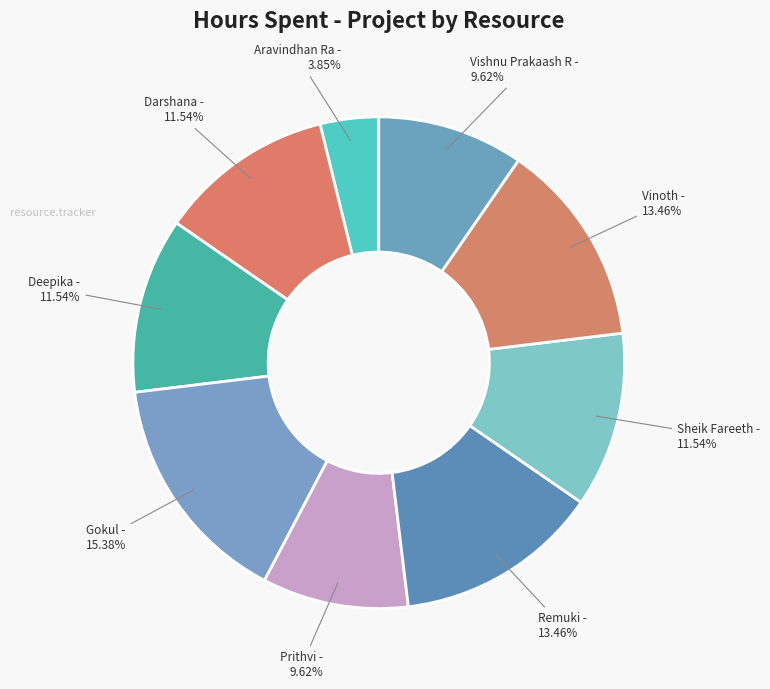

Is there a majority slice in this chart?

No